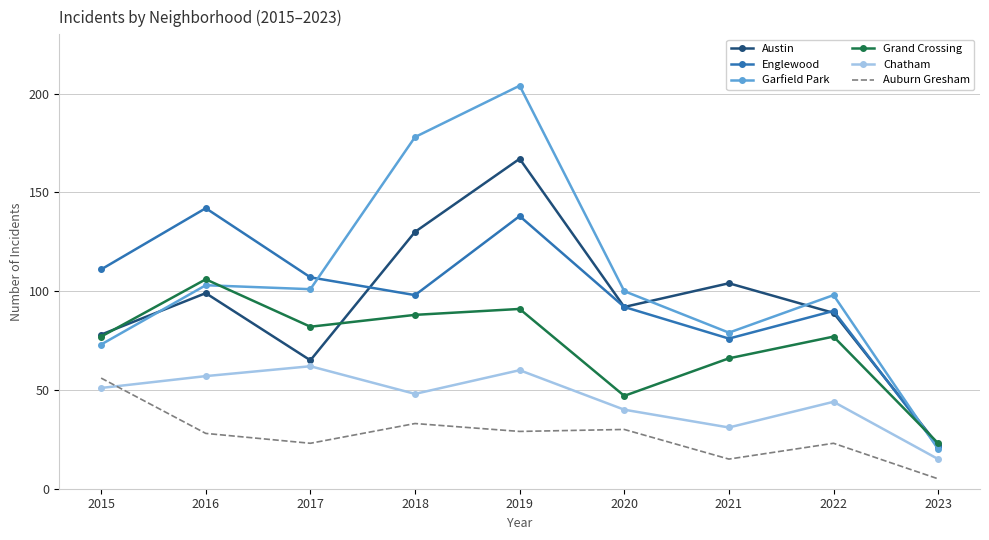

Which series has the largest range (max minus min)?

Garfield Park